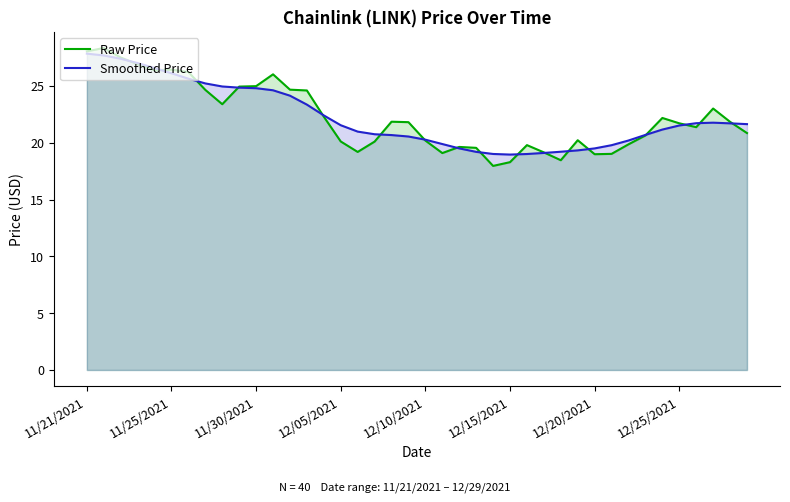

At which label does Raw Price first exceed 21?

11/21/2021